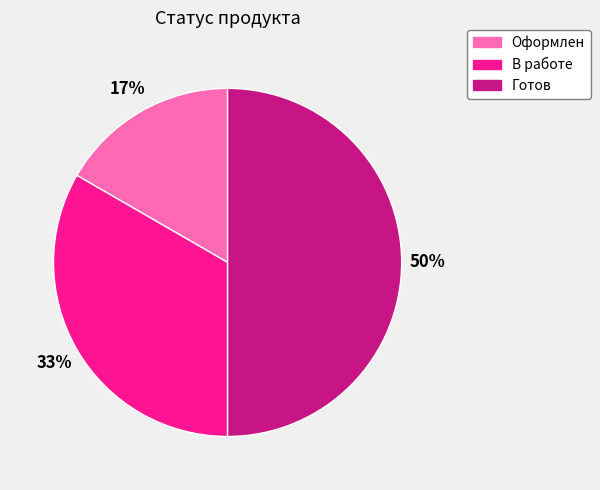

What is the ratio of the value at Готов to the value at В работе?

1.5